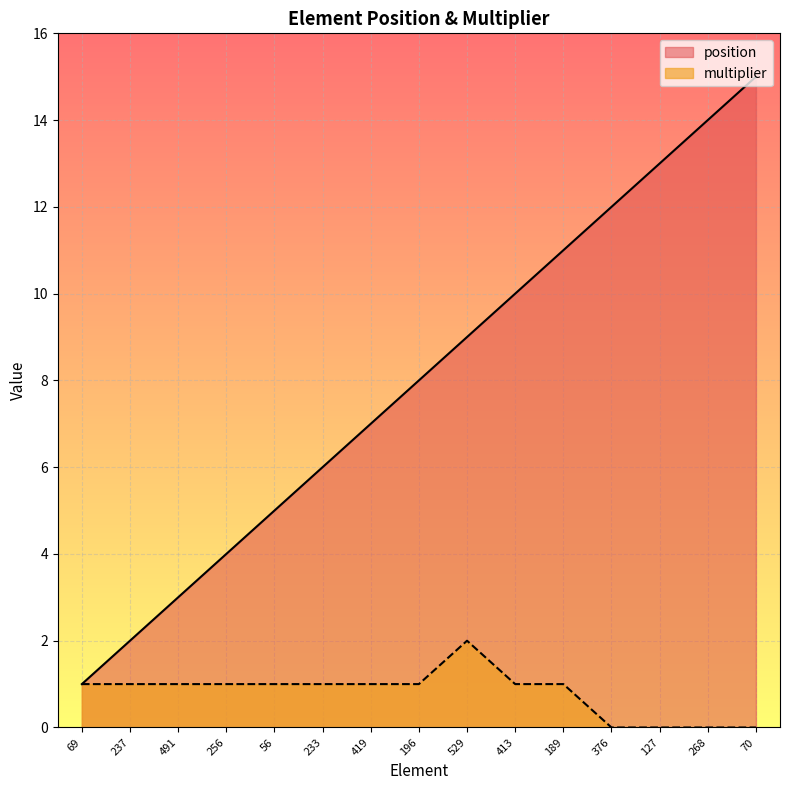

Rank the categories by multiplier value from lowest to highest.

376, 127, 268, 70, 69, 237, 491, 256, 56, 233, 419, 196, 413, 189, 529